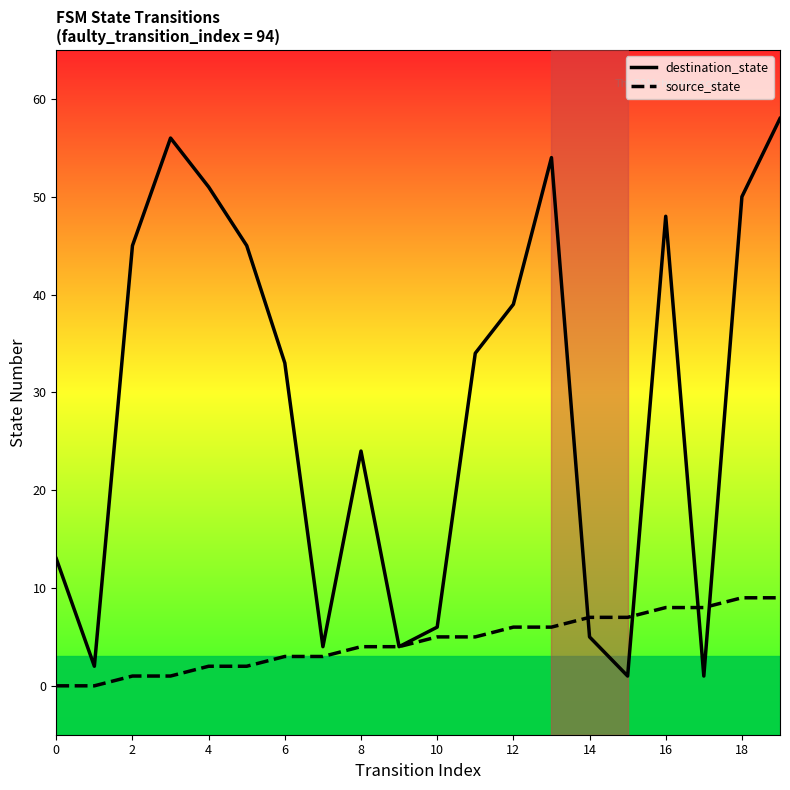

List the series in order of their peak value, lowest first.

source_state, destination_state